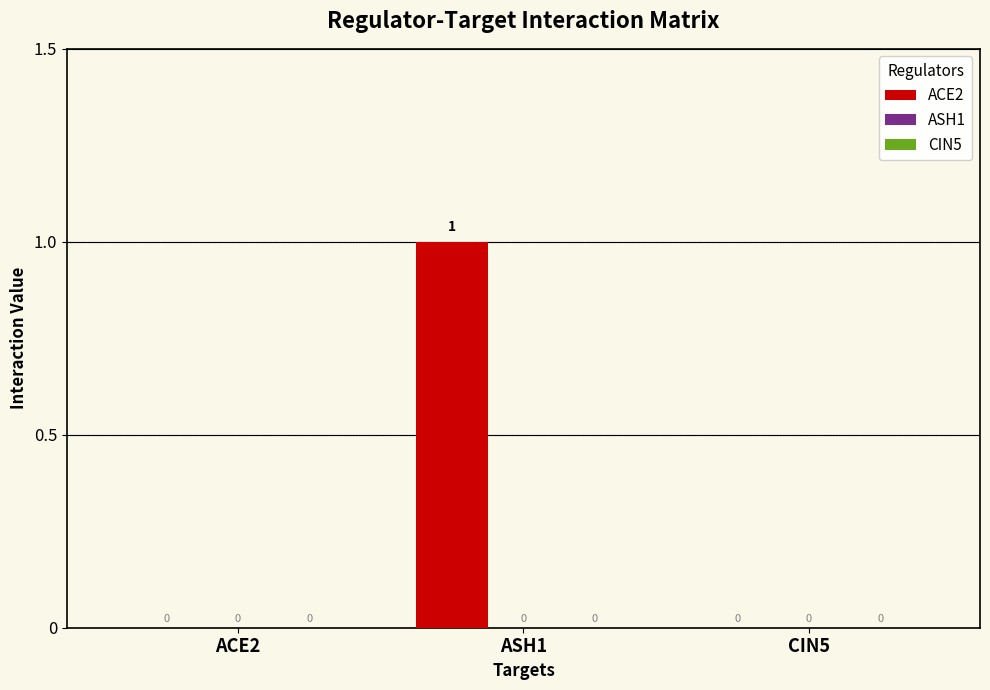

Which label corresponds to the largest value in the chart?

ASH1